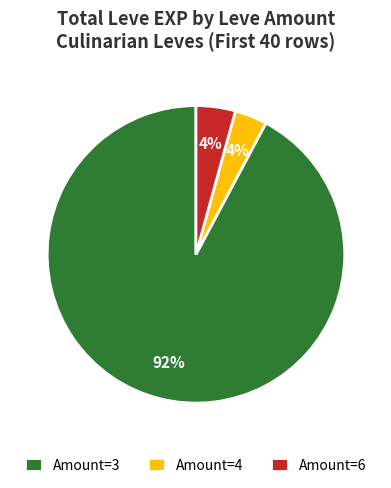

Which slice is the largest?

Amount=3